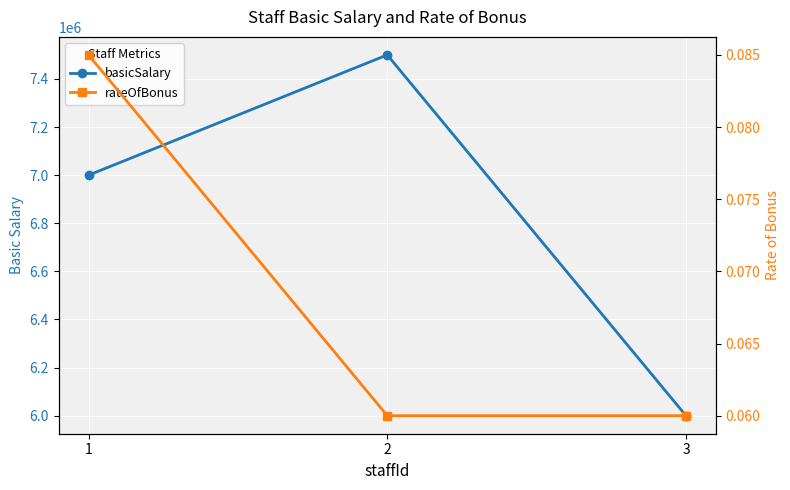

Rank the categories by rateOfBonus value from lowest to highest.

2, 3, 1